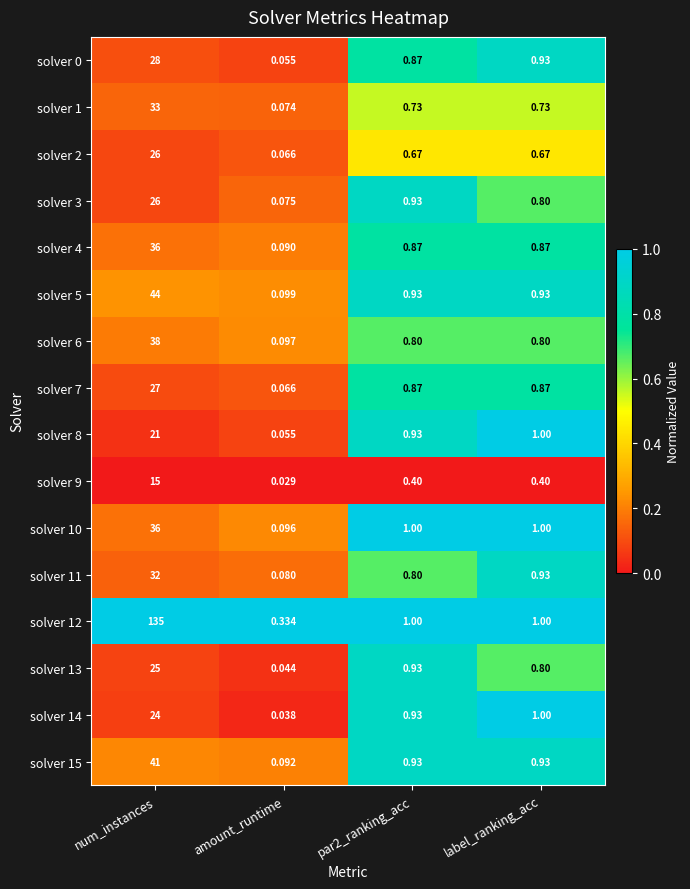

What is the difference between the highest and lowest values at num_instances?

120.0